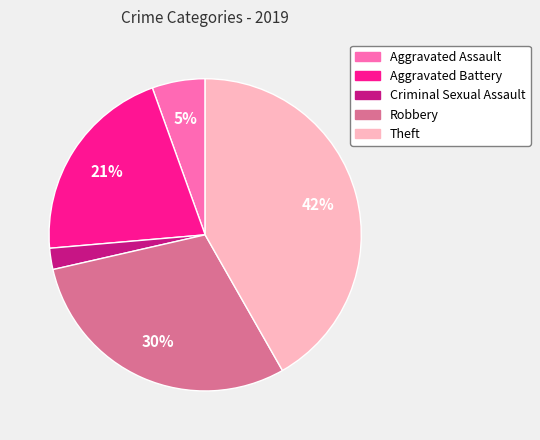

Which has a higher value, Criminal Sexual Assault or Aggravated Battery?

Aggravated Battery